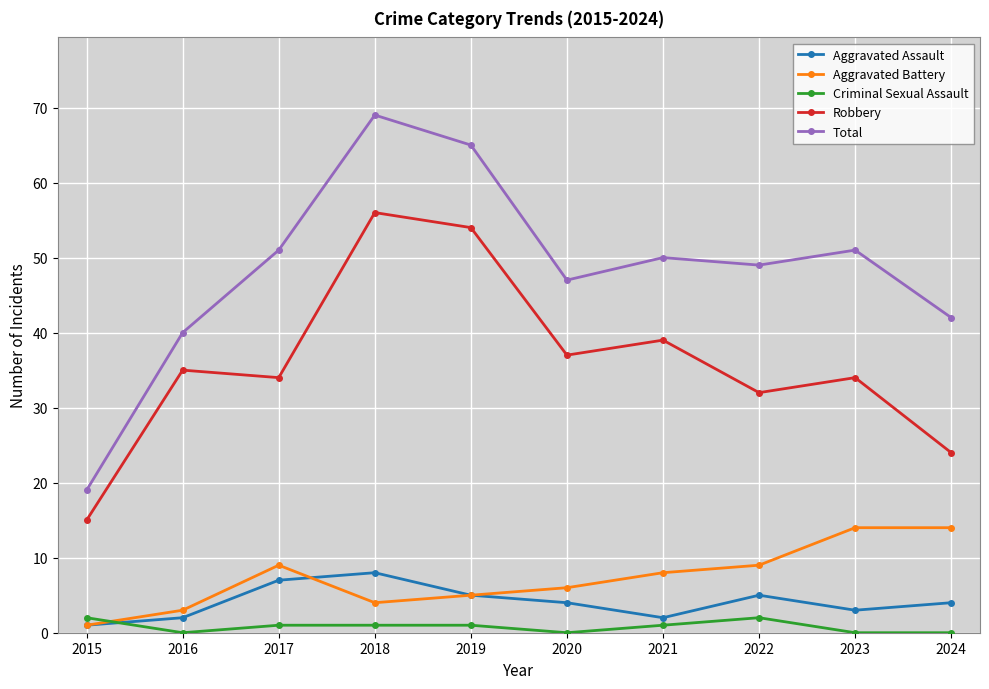

Rank the series at 2024 from lowest to highest value.

Criminal Sexual Assault, Aggravated Assault, Aggravated Battery, Robbery, Total